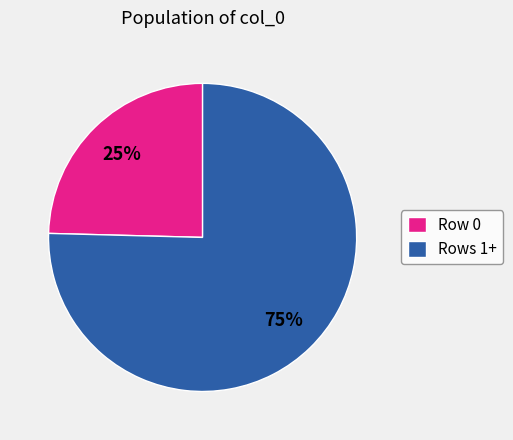

True or false: Rows 1+ accounts for 64% of the total.

False